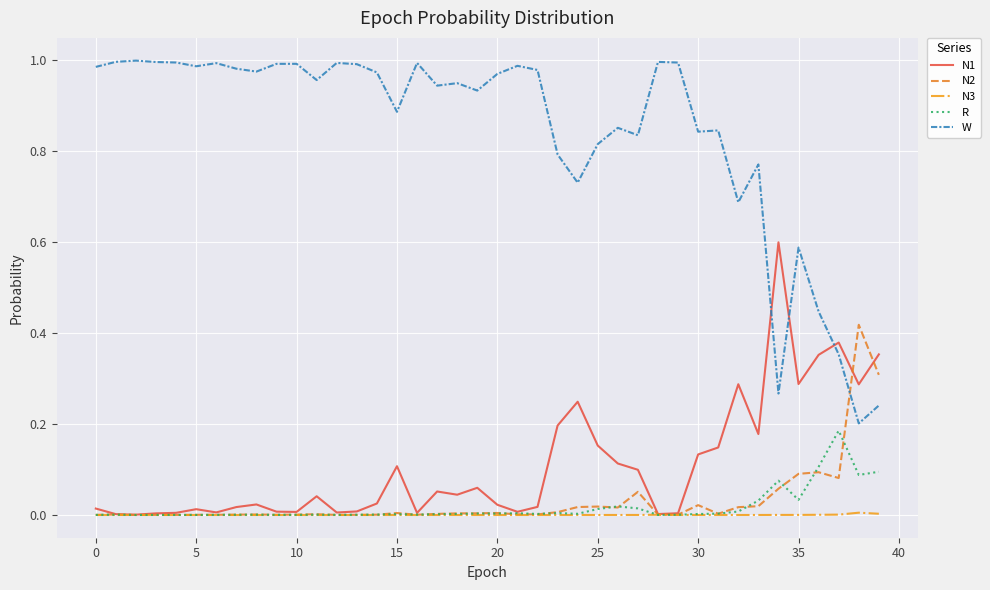

What is the sum of all N1 values?

4.3